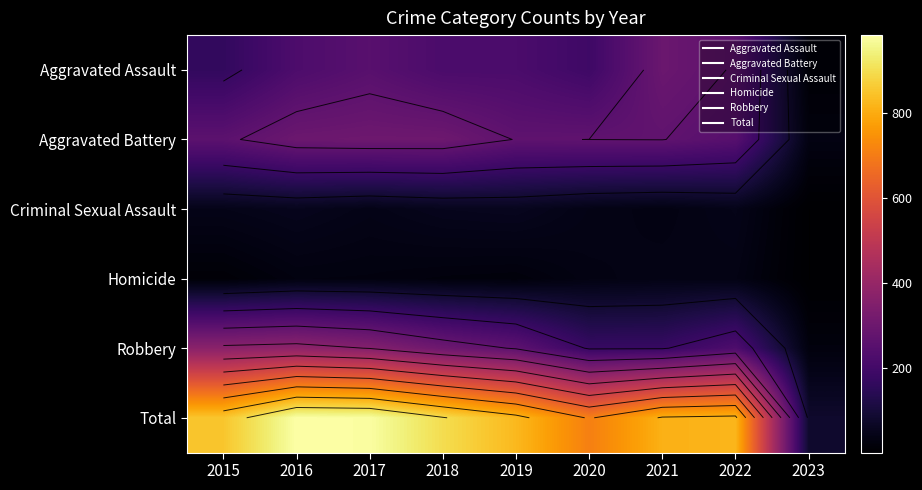

The Total series shows 811 at 2021. True or false?

True